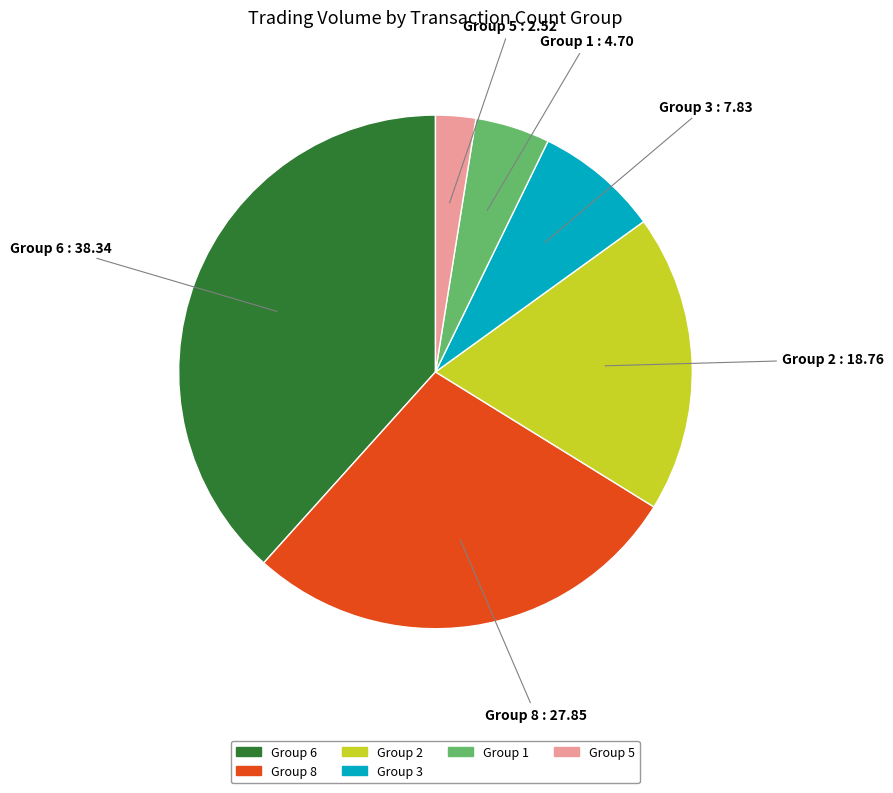

Does any single category account for the majority?

No